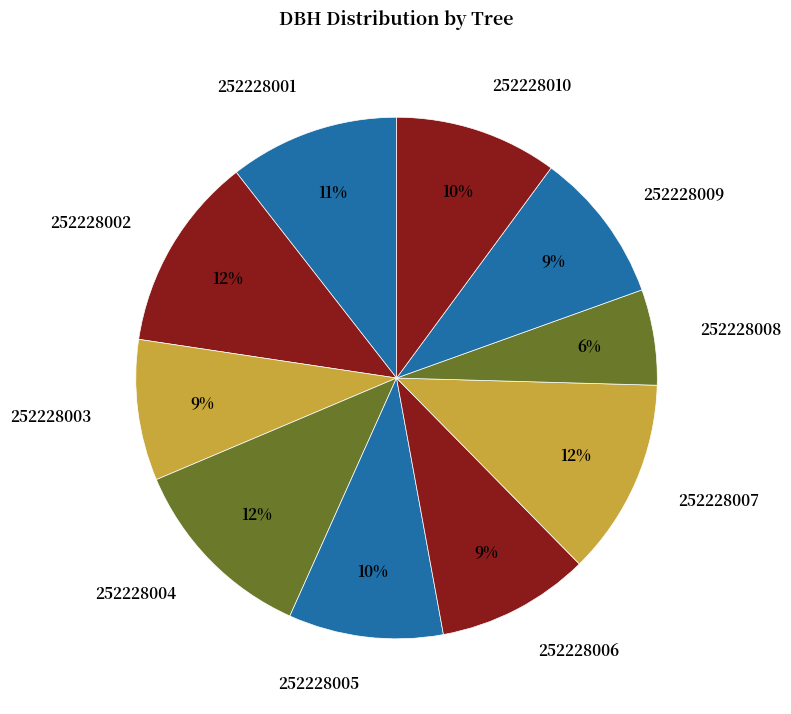

The 252228002 slice represents 17% of the pie. True or false?

False